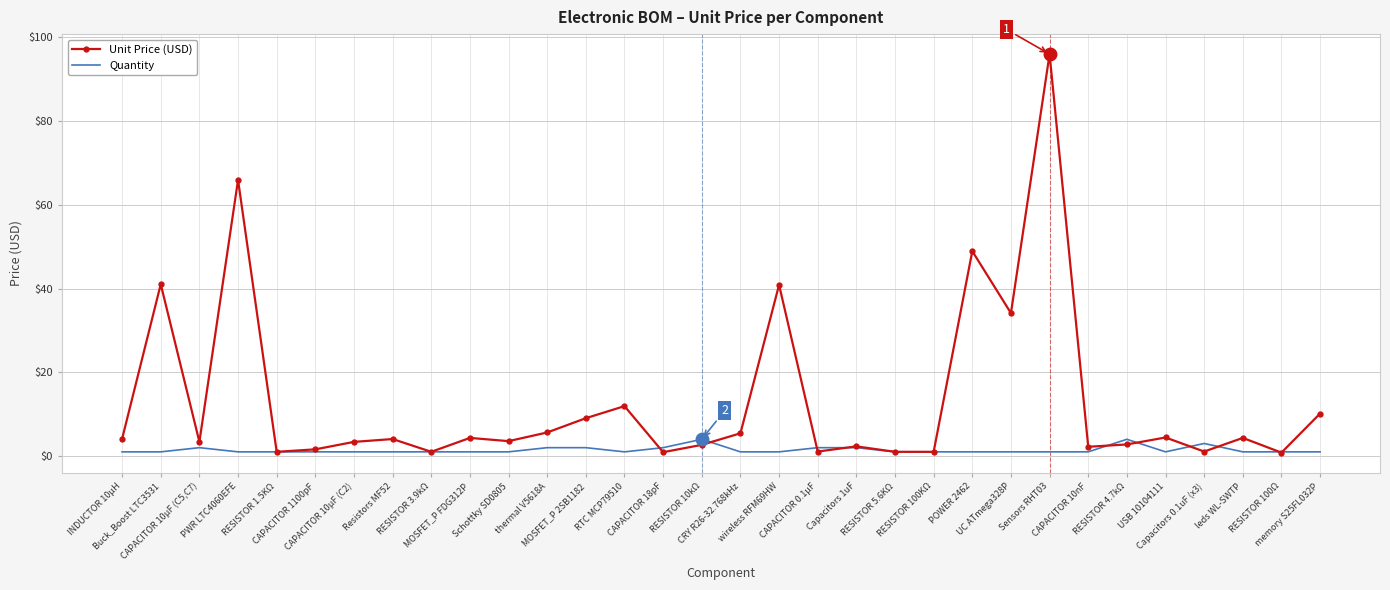

In Unit Price (USD), how many points are higher than both neighbors (excluding endpoints)?

11